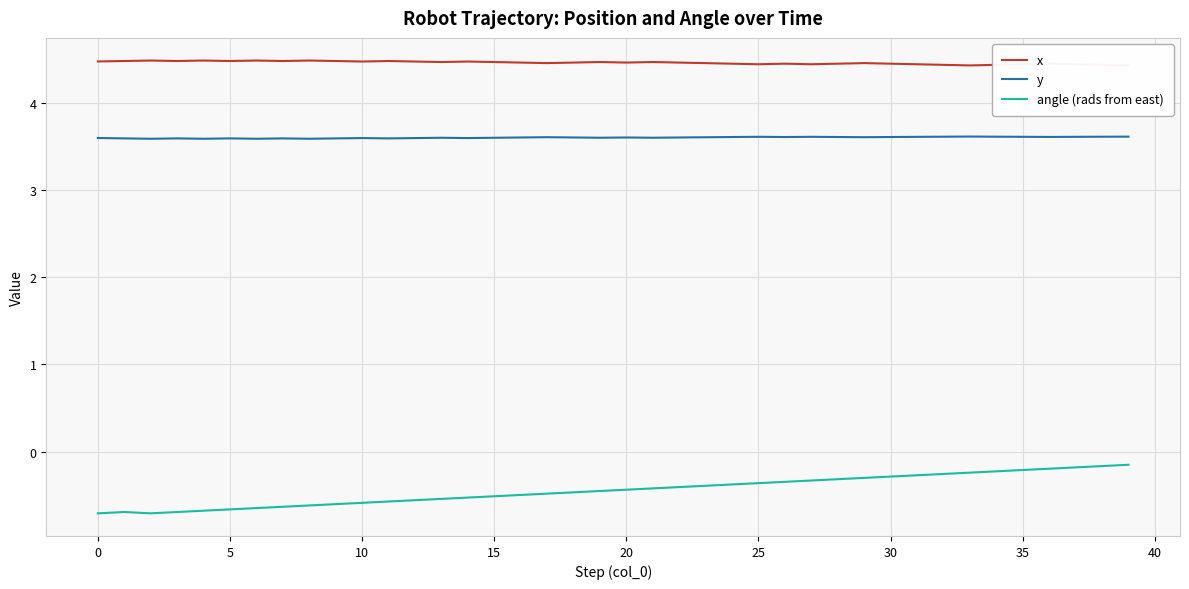

True or false: angle (rads from east) and x cross at least once.

False